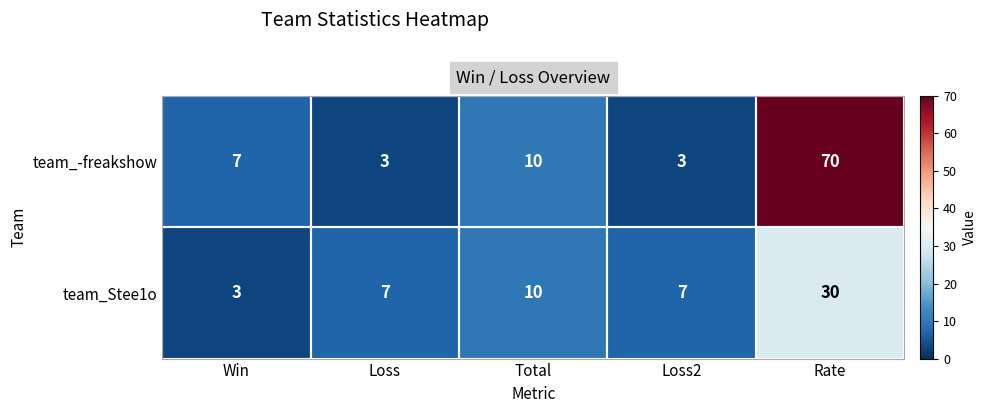

What is the lowest value of the team_Stee1o series?

3